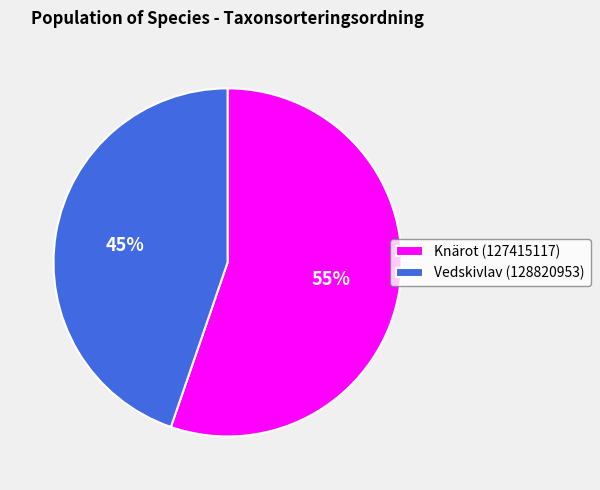

Is there a majority slice in this chart?

Yes